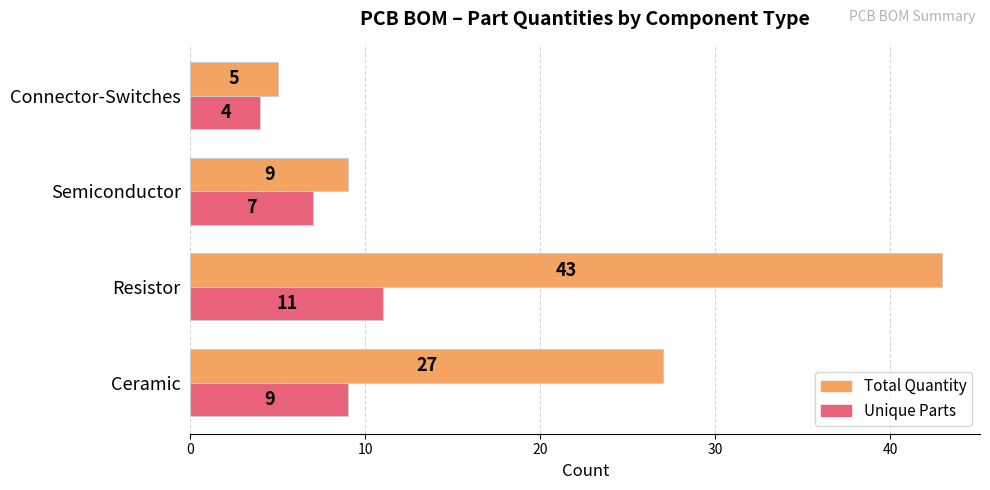

What is the difference between the maximum and minimum values in the Unique Parts series?

7